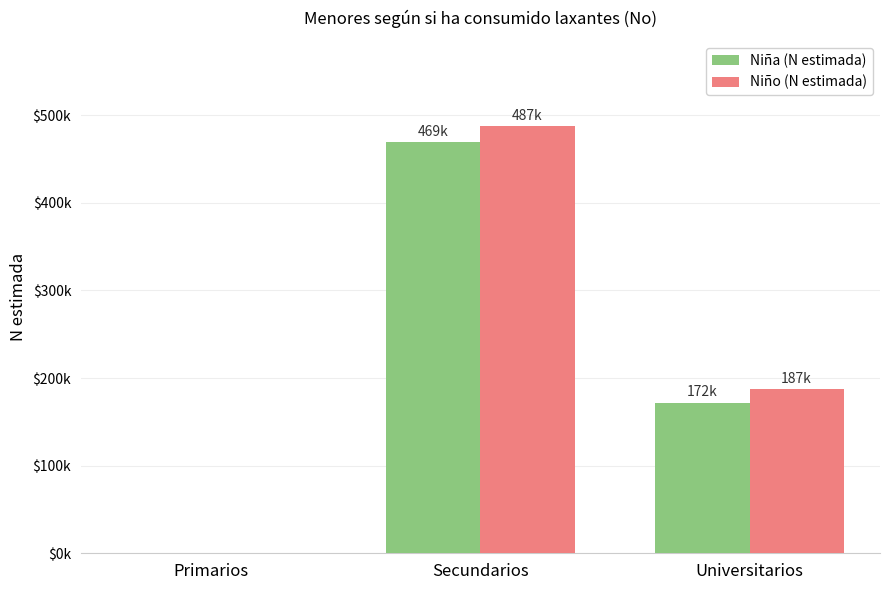

What are all the series names shown in the legend?

Niña (N estimada), Niño (N estimada)